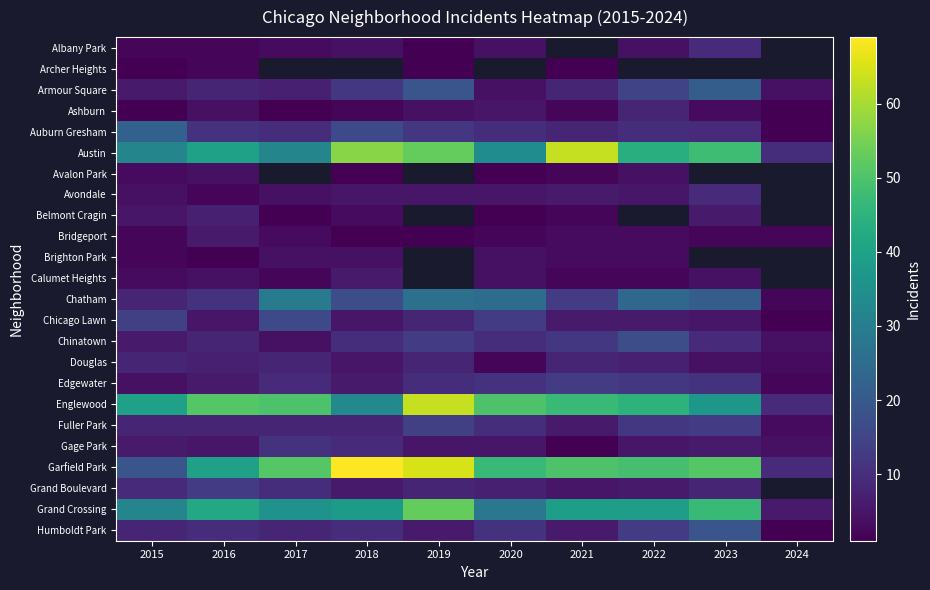

What is the sum of the Grand Crossing values at 2017 and 2020?

64.0